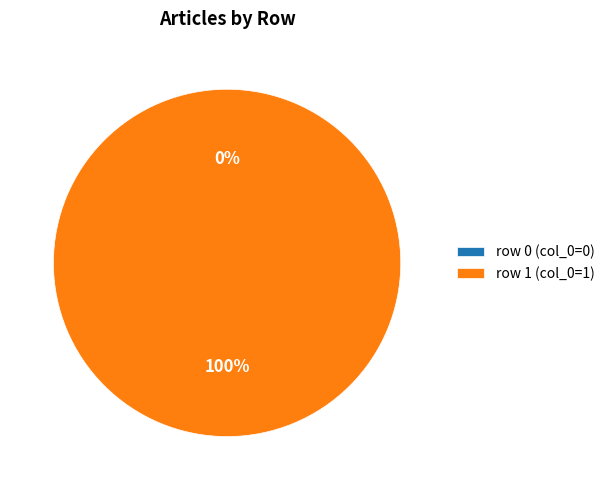

Do row 0 and row 1 together represent more than half of the pie?

Yes